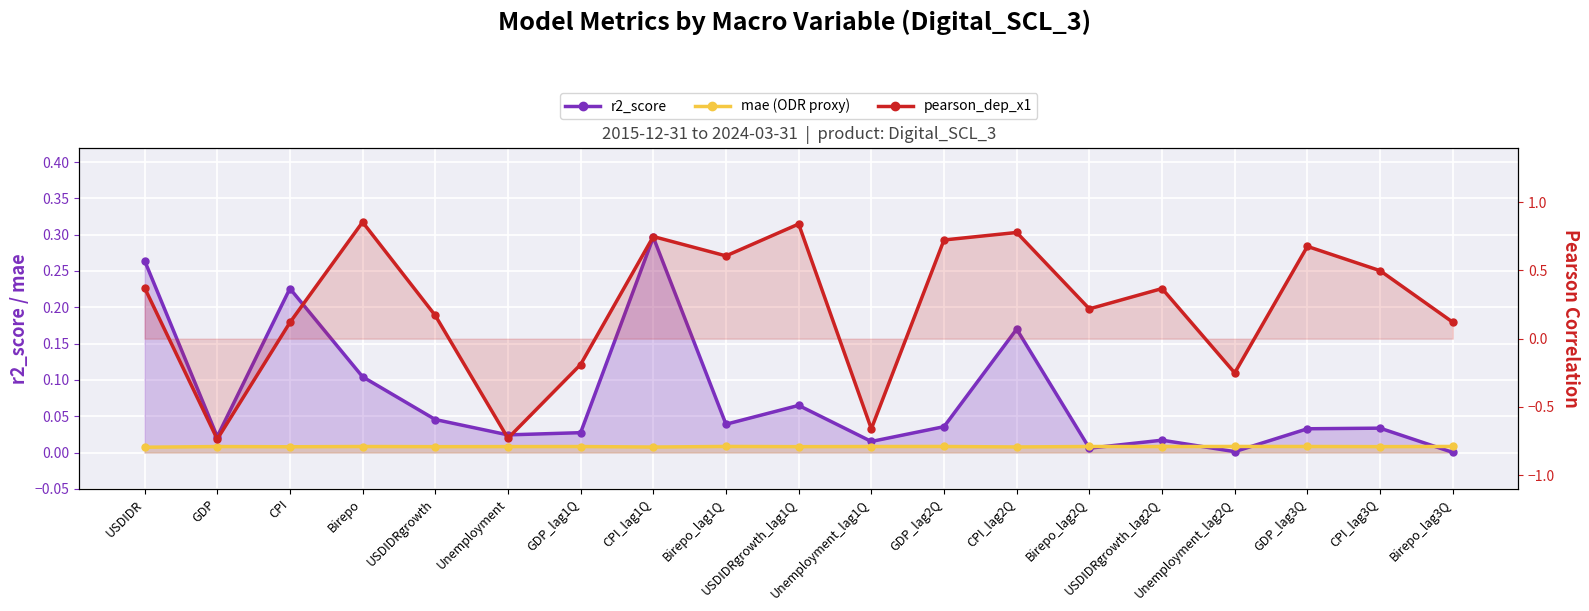

Where do r2_score and pearson_dep_x1 first cross each other?

USDIDR and GDP